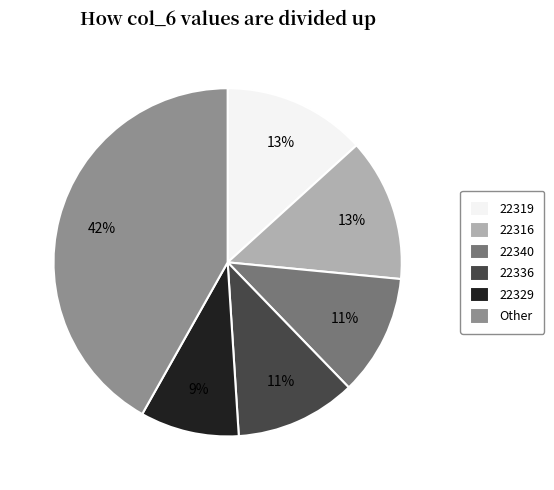

Does 22340 account for over 50% of the chart?

No